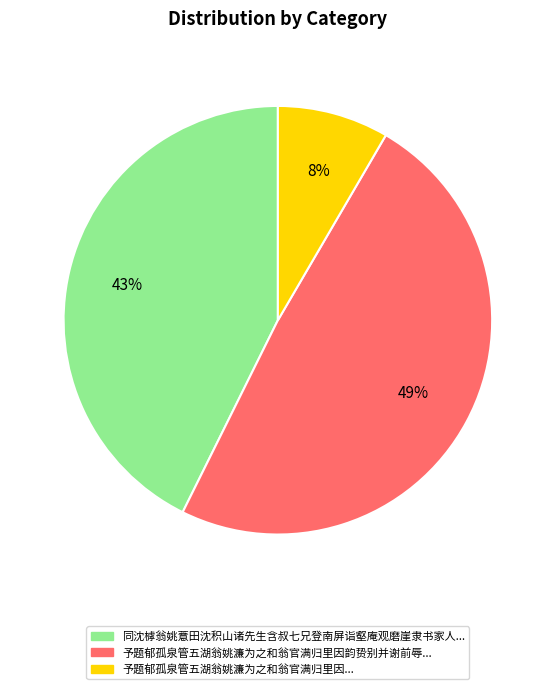

What percentage is the 予题郁孤泉管五湖翁姚濂为之和翁官满归里因韵贽别并谢前辱... slice, to the nearest percent?

49%